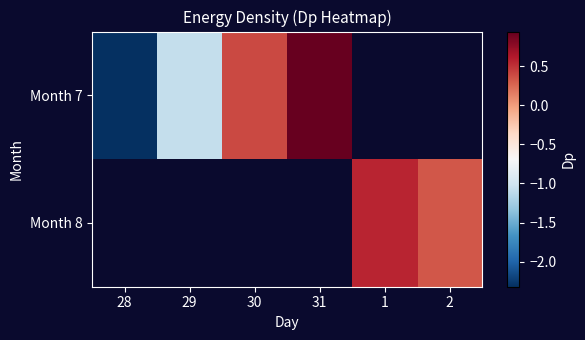

How many values in Month 8 are above zero?

2